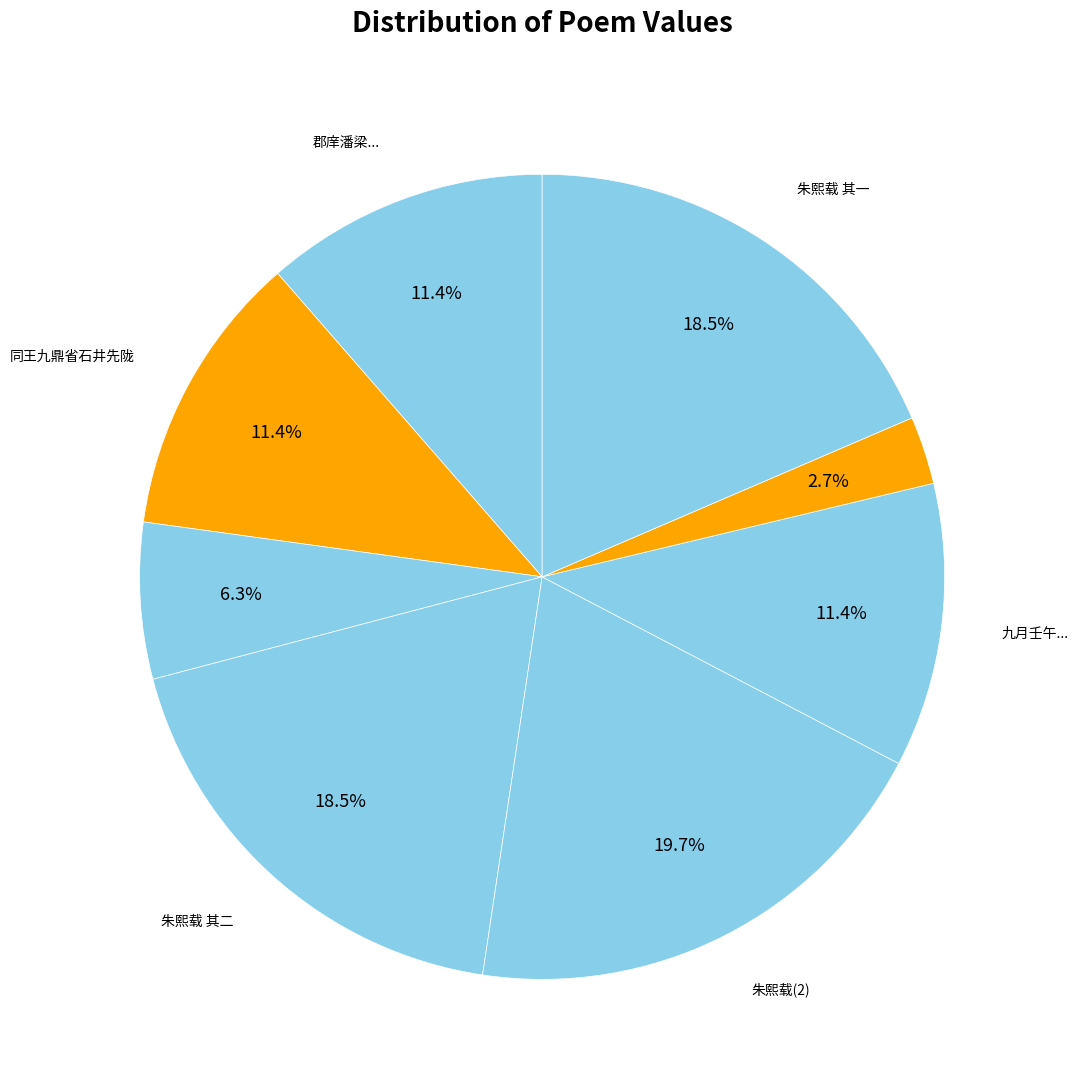

Count the number of slices in the pie.

8